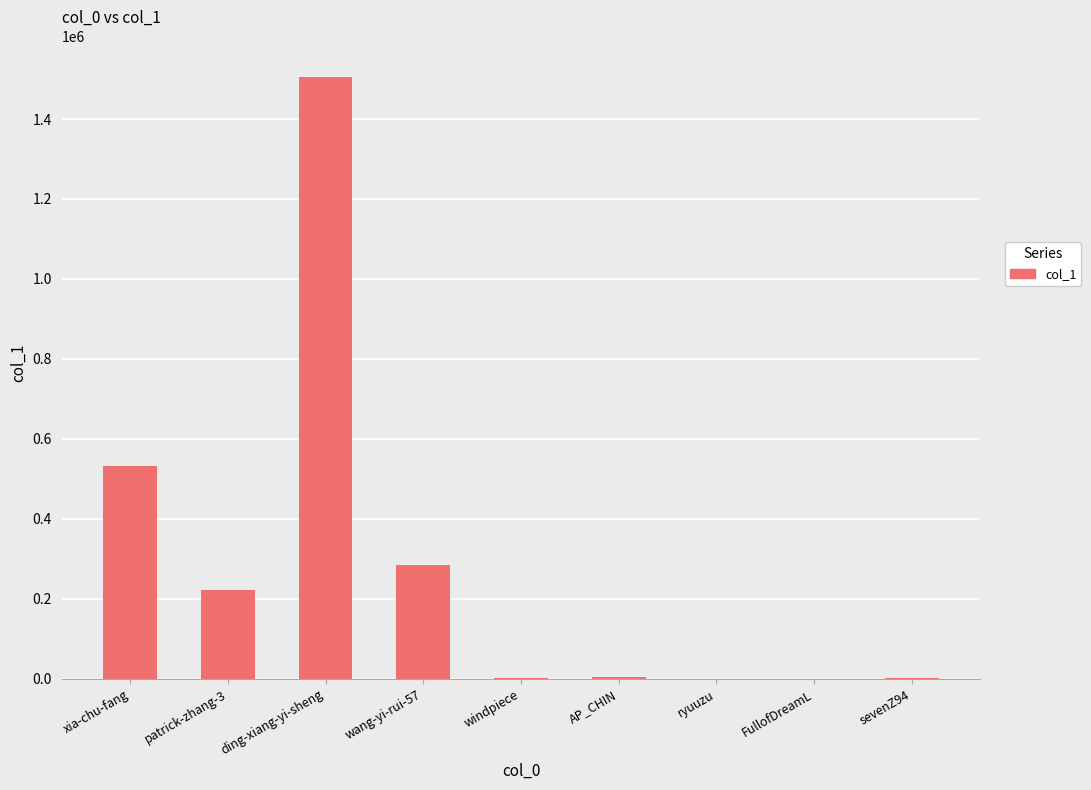

At which label is the value closest to 753121?

xia-chu-fang